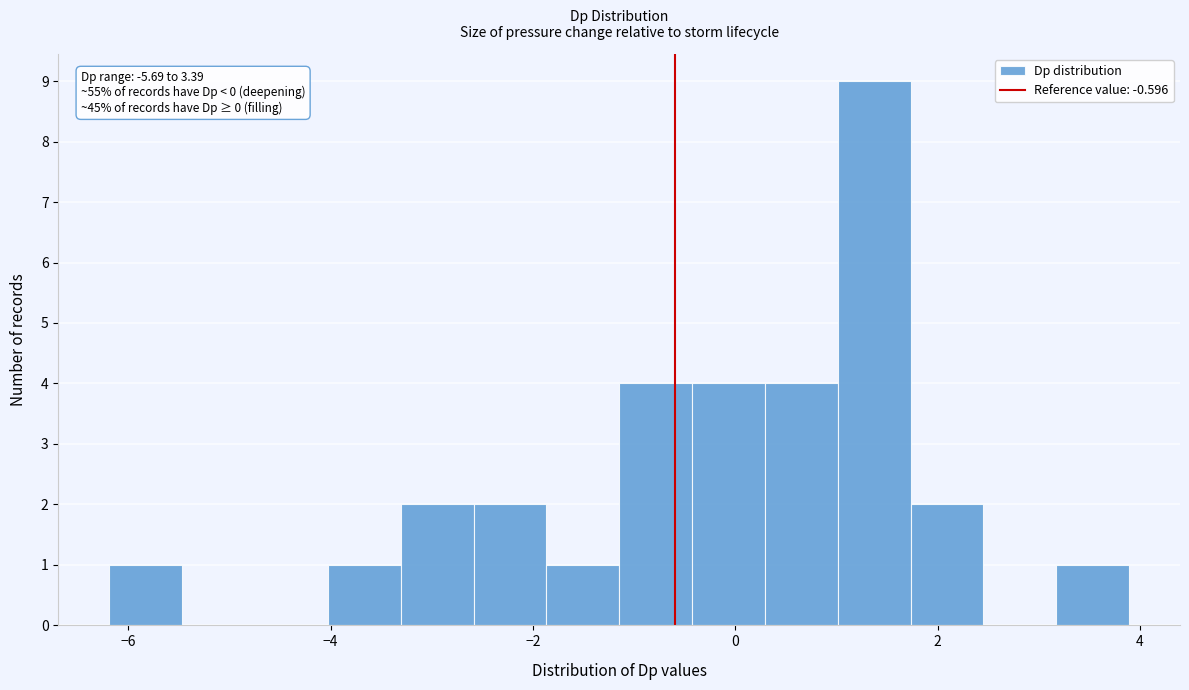

Around what value on the x-axis is the tallest bar? Give the approximate position of its centre, as read against the axis.

1.4